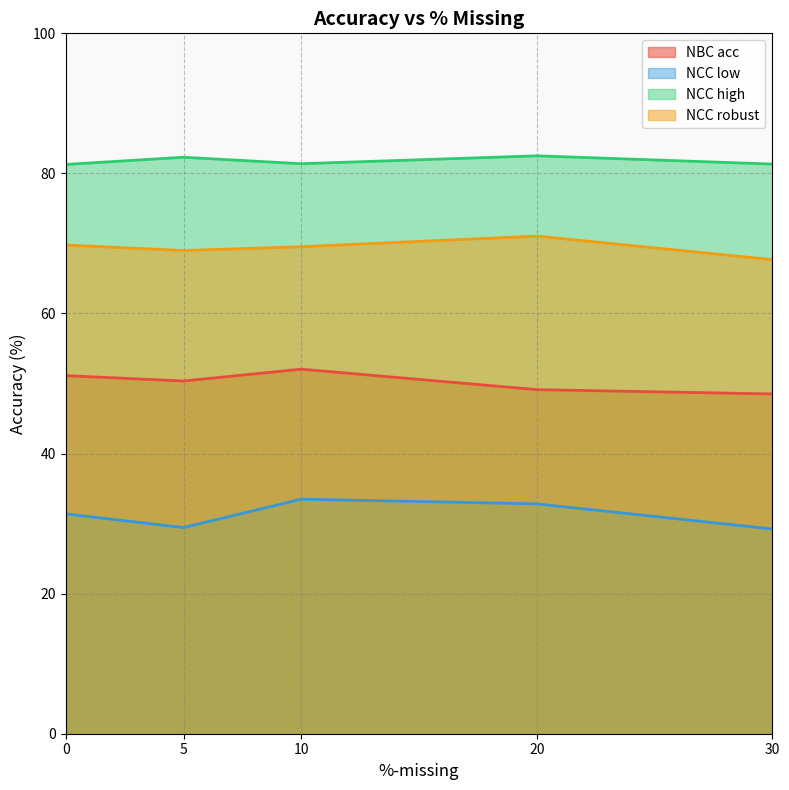

What is the average value of the NCC low series?

31.3